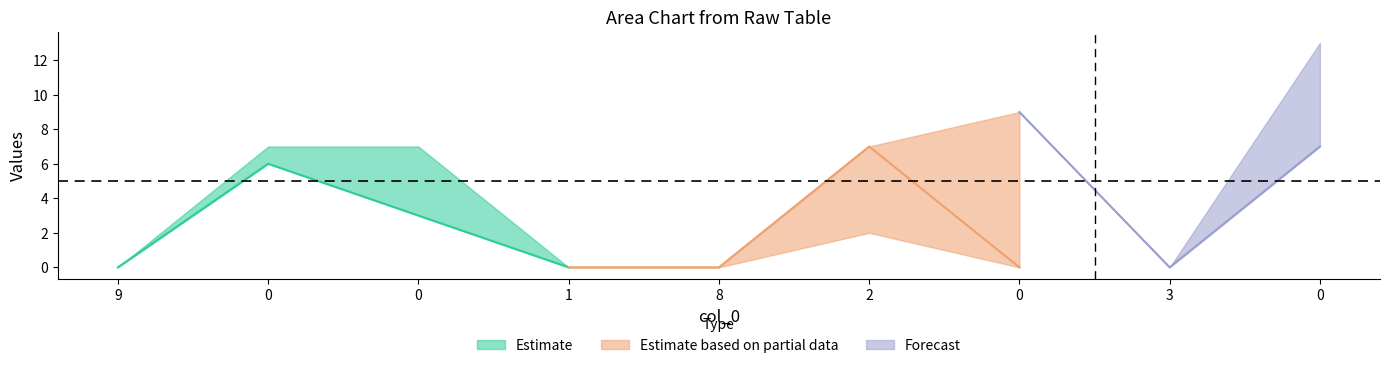

Does the chart have visible grid lines?

No